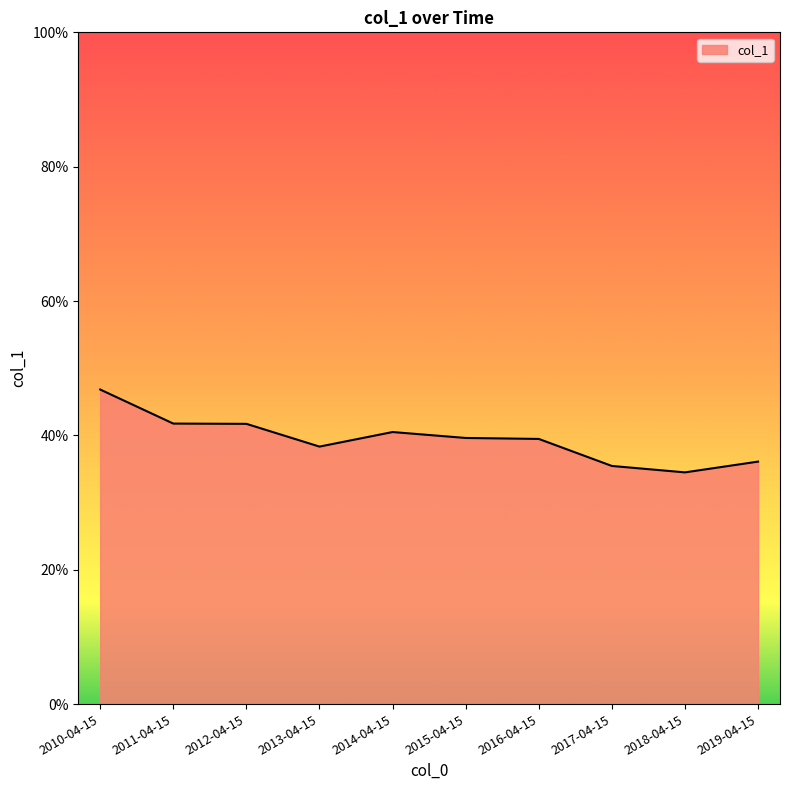

Does the chart display data point markers on the line(s)?

No